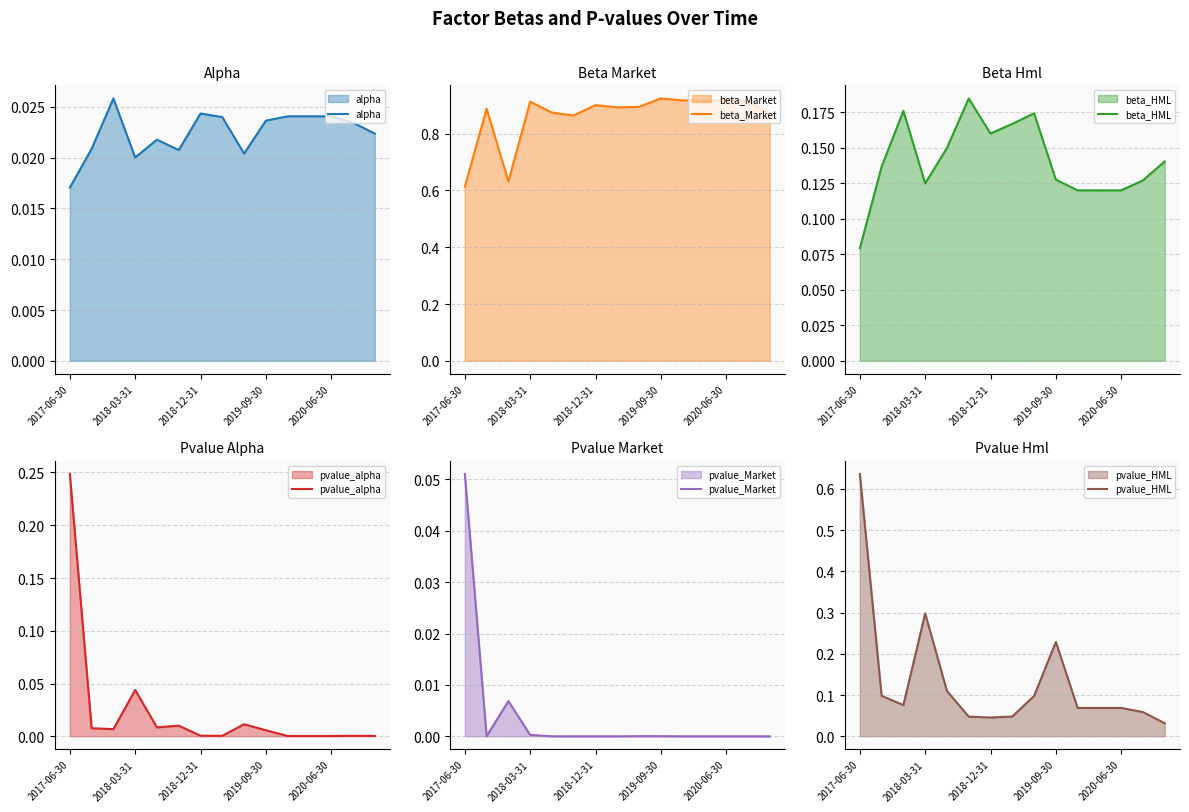

At which category is the sum across all series the highest?

2017-06-30